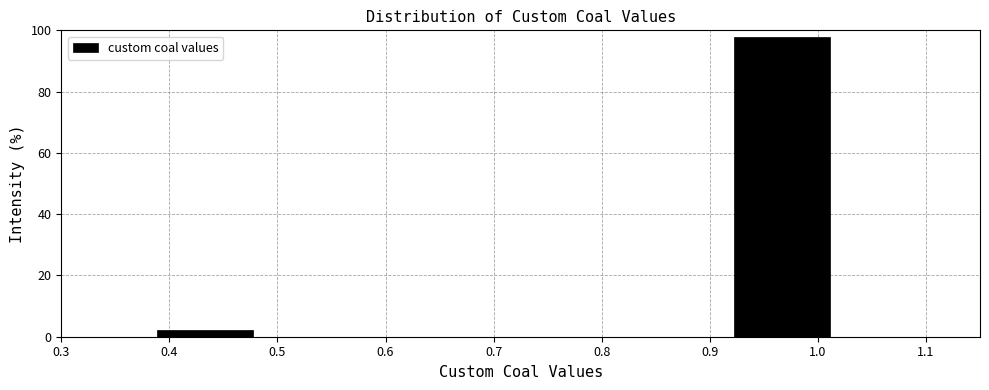

Reading left to right, transcribe this chart: for each bar, give the range it covers on the x-axis and its height. Neither the bar edges nor the heights are printed on the chart, so give them approximately, as read against the axes.

0.30 to 0.39: 0
0.39 to 0.48: 2
0.48 to 0.57: 0
0.57 to 0.66: 0
0.66 to 0.74: 0
0.74 to 0.83: 0
0.83 to 0.92: 0
0.92 to 1.01: 98
1.01 to 1.10: 0